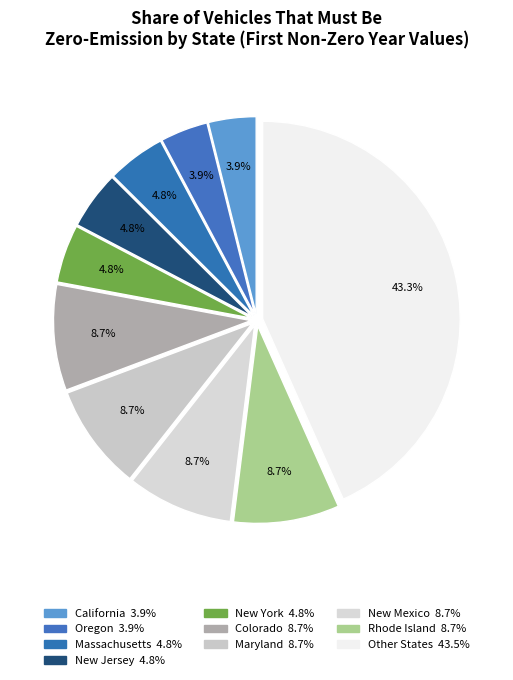

How many slices are in this pie chart?

10